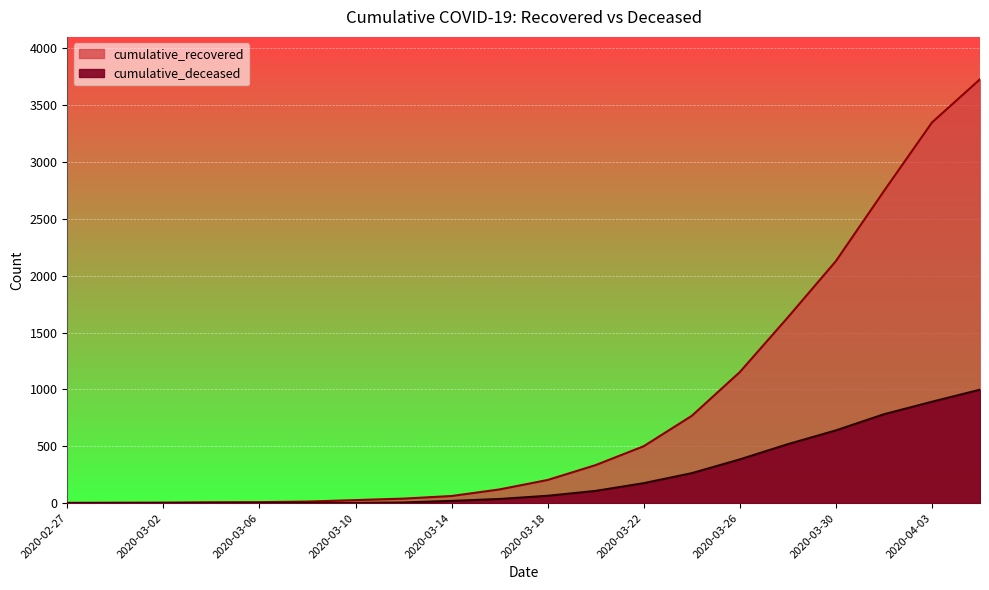

Is the value of cumulative_recovered at 2020-03-22 greater than the value of cumulative_deceased at 2020-03-16?

Yes